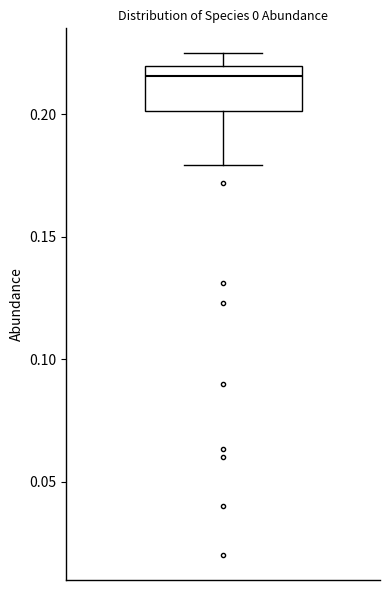

Transcribe this box plot: give where the median line is, the range the box spans, and where the two whiskers end, as read against the y-axis. The values are not printed on the chart, so give them approximately, as read against the axis.

median 0.215, box 0.200 to 0.220, whiskers 0.180 to 0.225